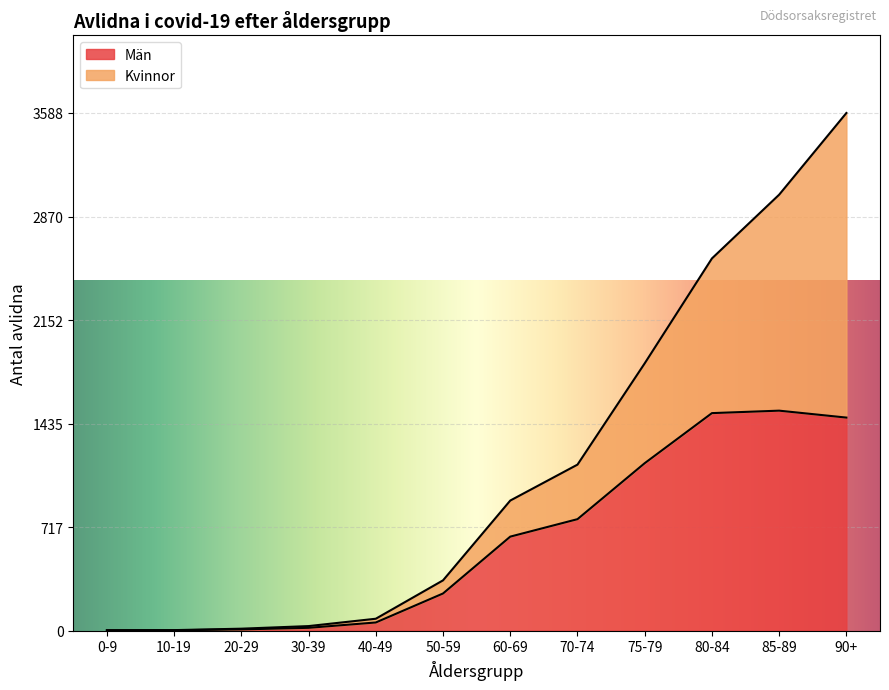

Which category has the lowest value across all series?

0-9